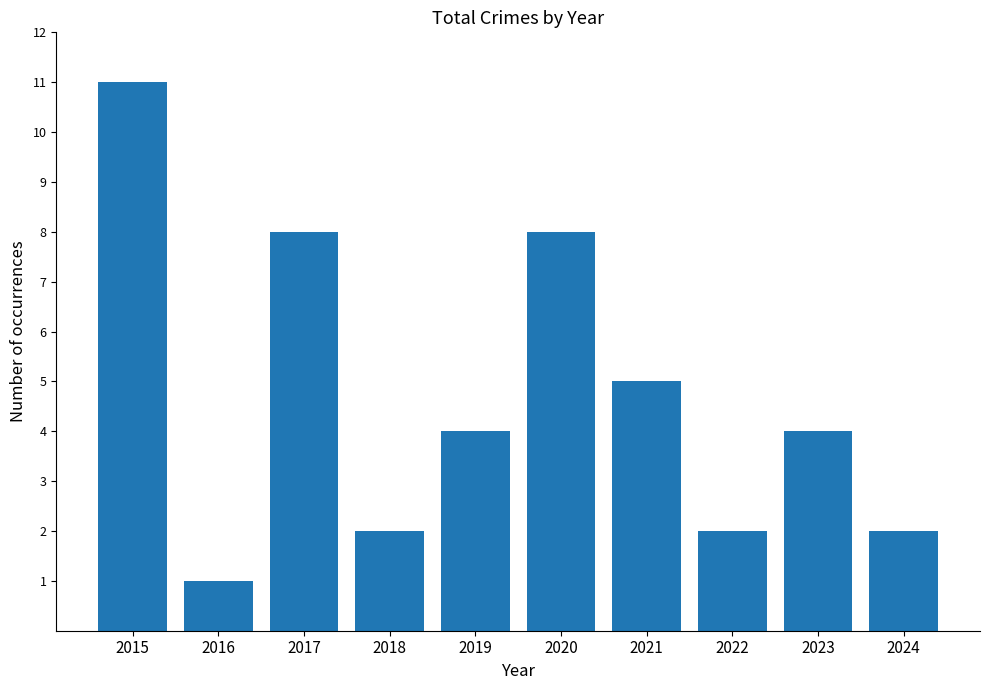

Reading left to right, extract all data points from this chart.

2015=11	2016=1	2017=8	2018=2	2019=4	2020=8	2021=5	2022=2	2023=4	2024=2